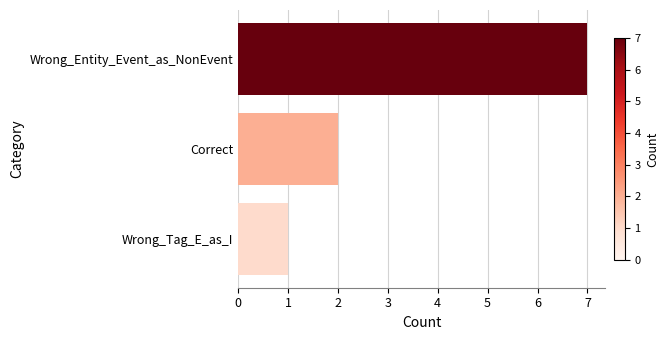

What is the greatest value displayed?

7